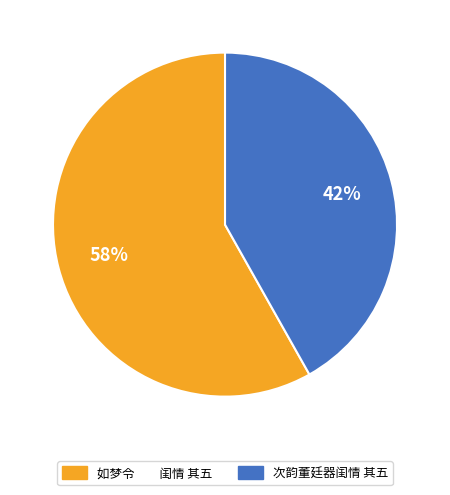

Which has a higher value, 次韵董廷器闺情 其五 or 如梦令 闺情 其五?

如梦令 闺情 其五